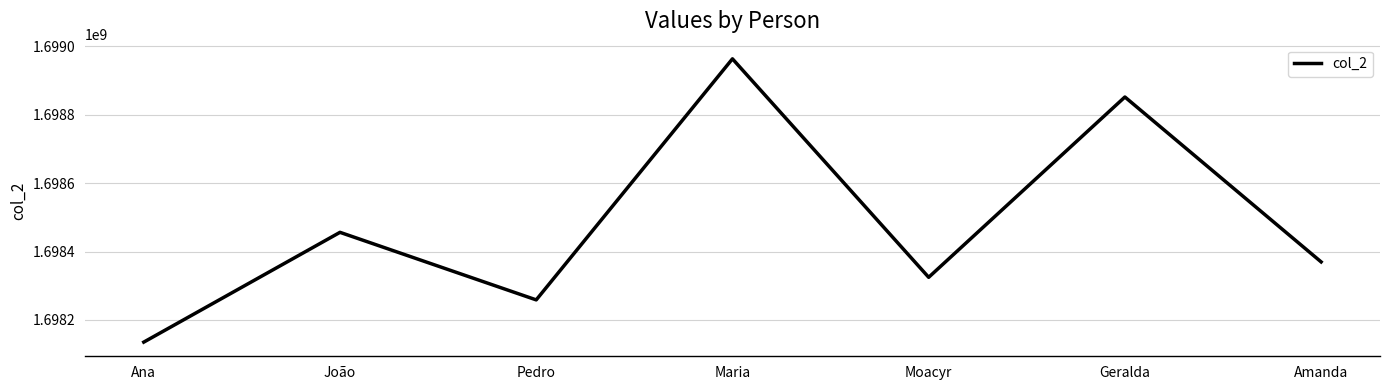

True or false: the data shows 1698852214 at Geralda.

True